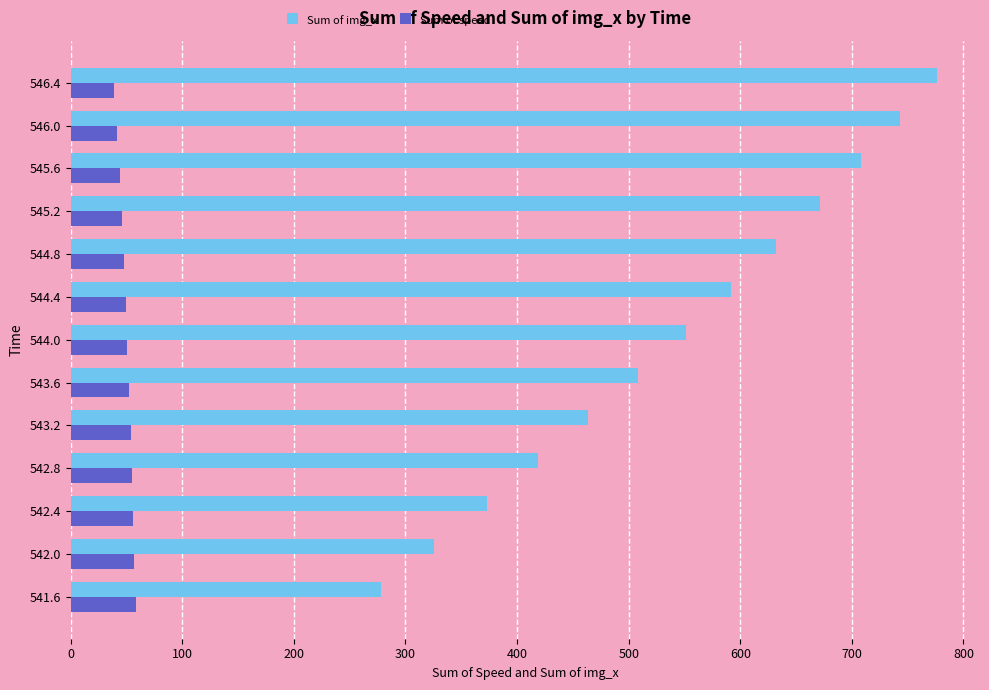

True or false: Sum of speed has a value of 41.5 at 546.0.

True